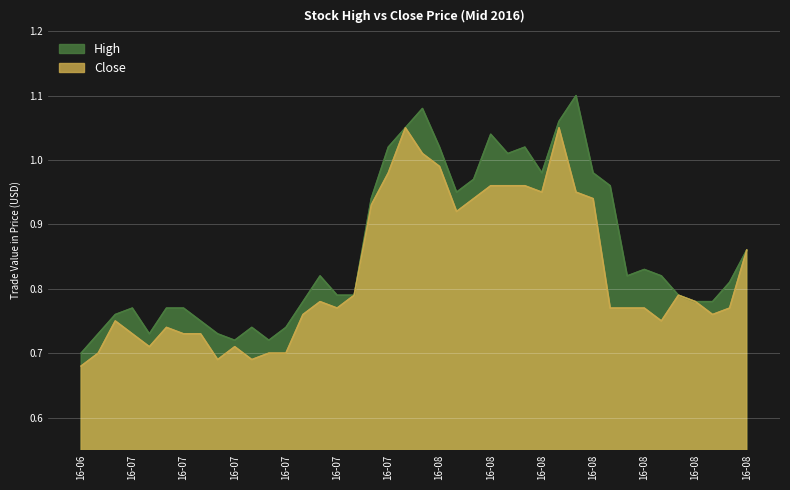

What is the minimum value shown in the chart?

0.7